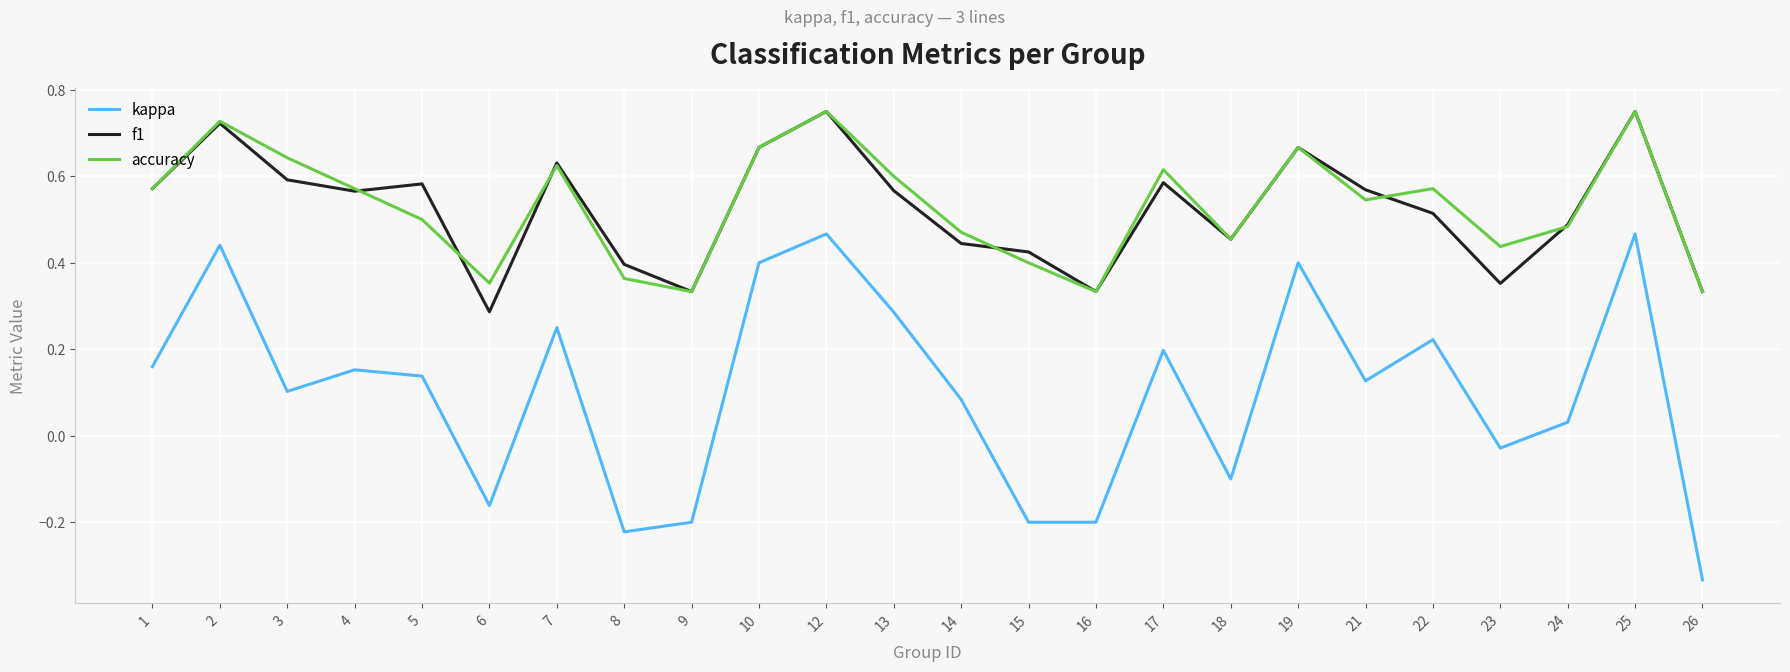

How many distinct data groups are displayed?

3